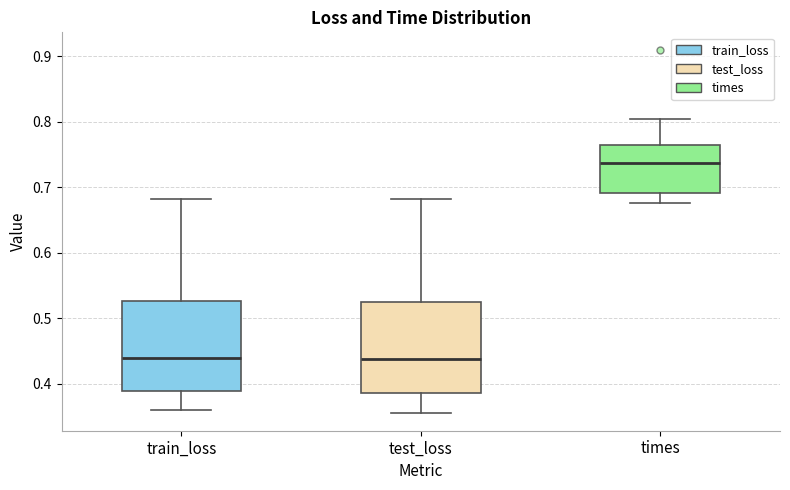

Reading left to right, transcribe this box plot: for each box, give where its median line is, the range the box spans, and where its two whiskers end, as read against the y-axis. The values are not printed on the chart, so give them approximately, as read against the axis.

train_loss: median 0.44, box 0.39 to 0.53, whiskers 0.36 to 0.68
test_loss: median 0.44, box 0.39 to 0.53, whiskers 0.36 to 0.68
times: median 0.74, box 0.69 to 0.76, whiskers 0.68 to 0.80